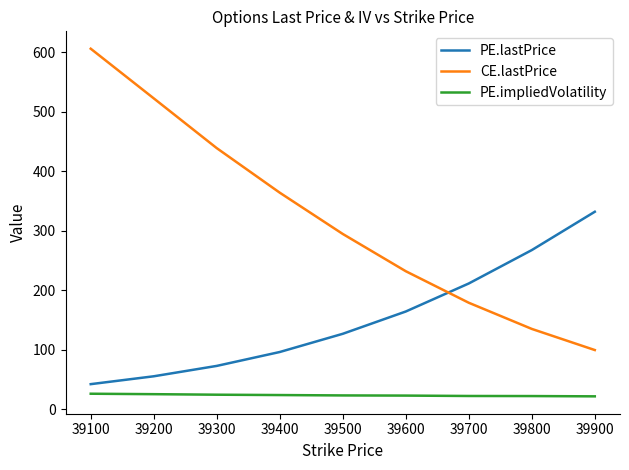

Is the value of CE.lastPrice at 39300 greater than the value of PE.impliedVolatility at 39600?

Yes